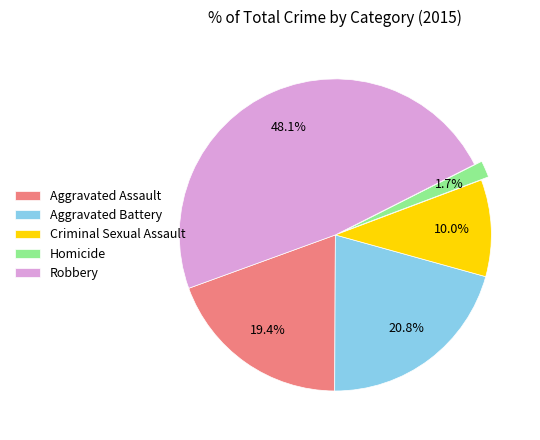

Rank the categories by value from highest to lowest.

Robbery, Aggravated Battery, Aggravated Assault, Criminal Sexual Assault, Homicide